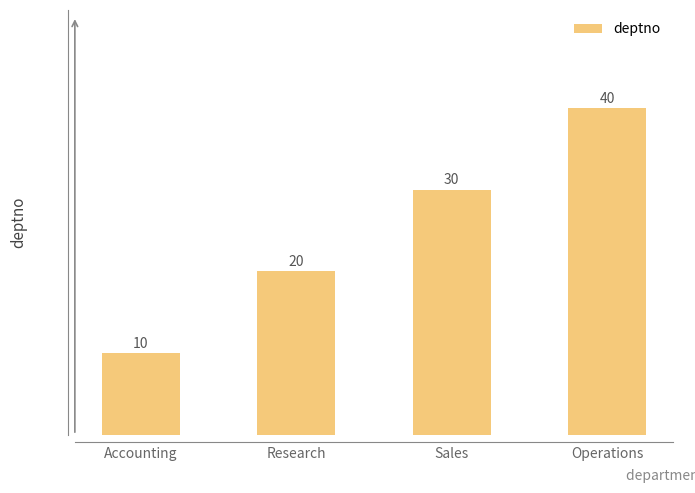

What position from the left is Sales?

3